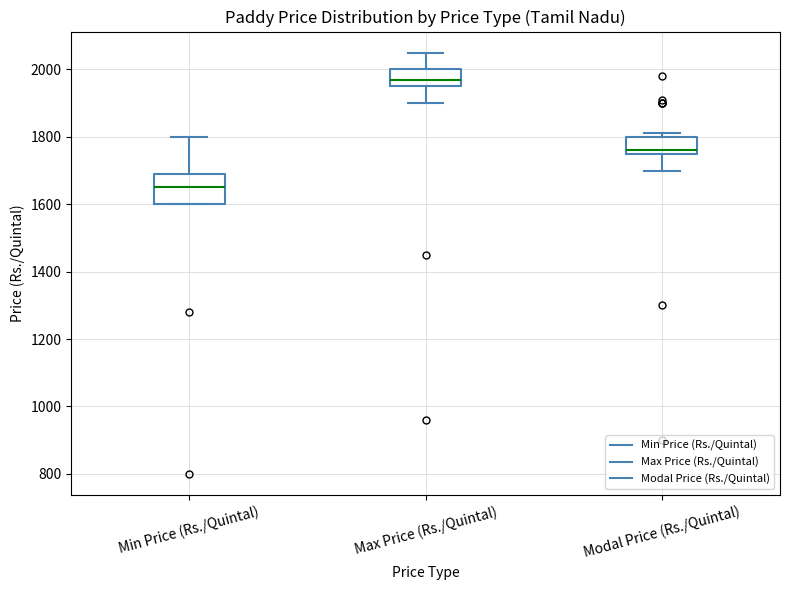

Which box has the highest median line?

Max Price (Rs./Quintal)